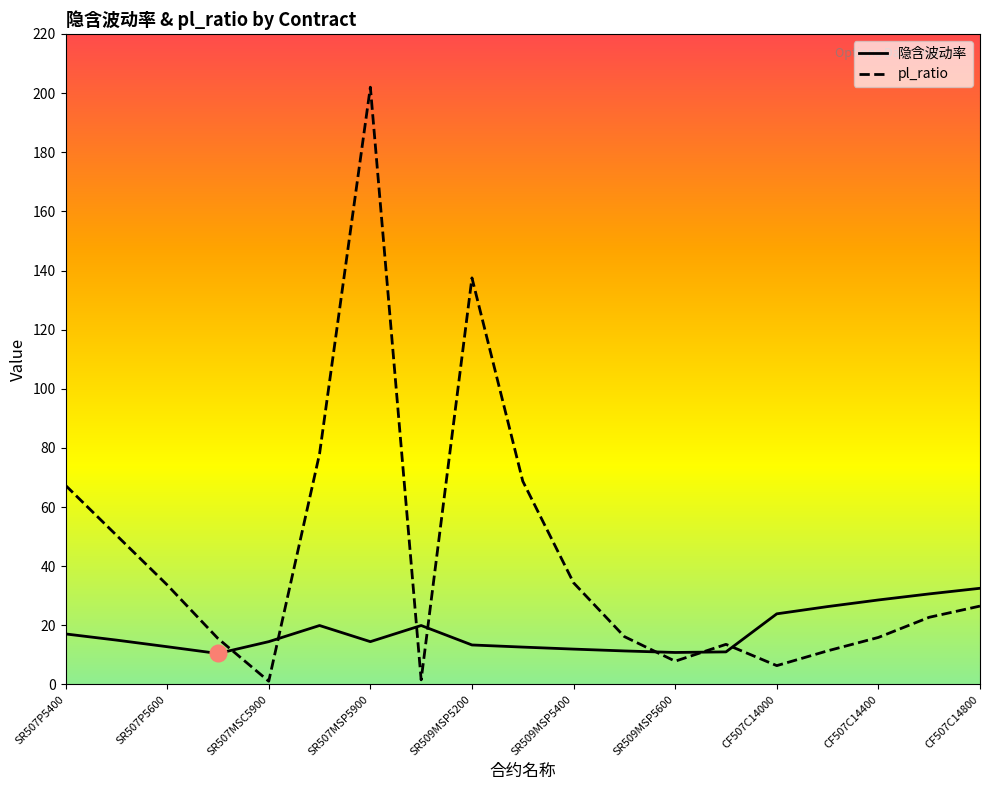

Rank the series by their average value, from lowest to highest.

隐含波动率, pl_ratio